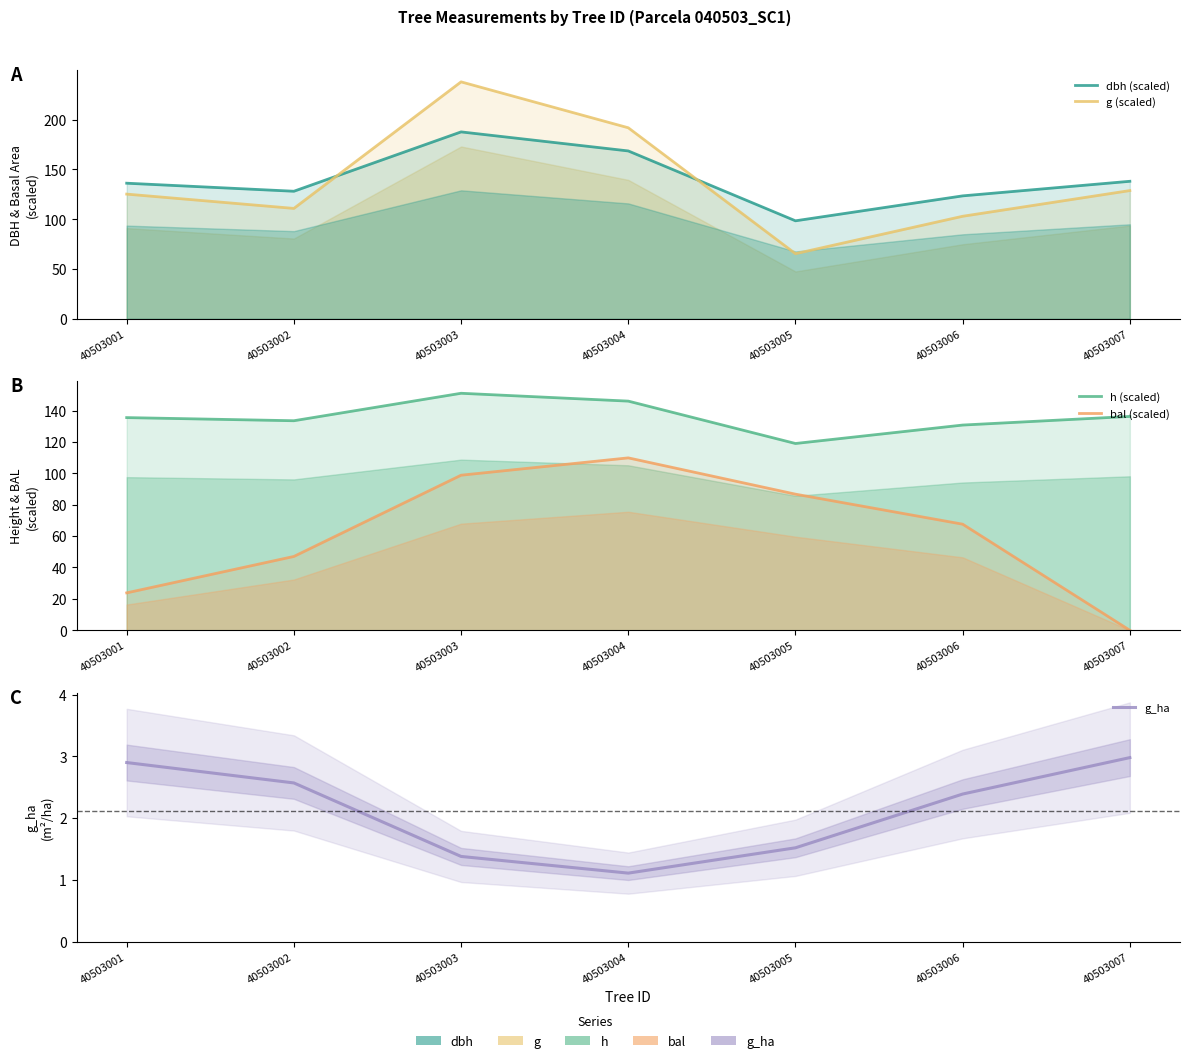

What are all the series names shown in the legend?

dbh (scaled), g (scaled), h (scaled), bal (scaled), g_ha